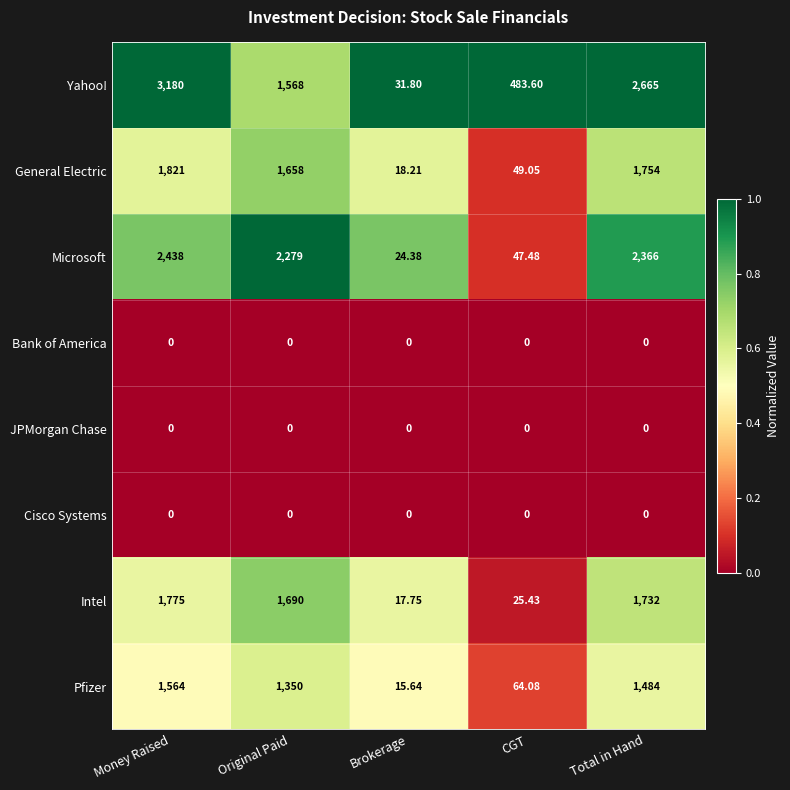

At which label does Yahoo! reach its peak?

Money Raised